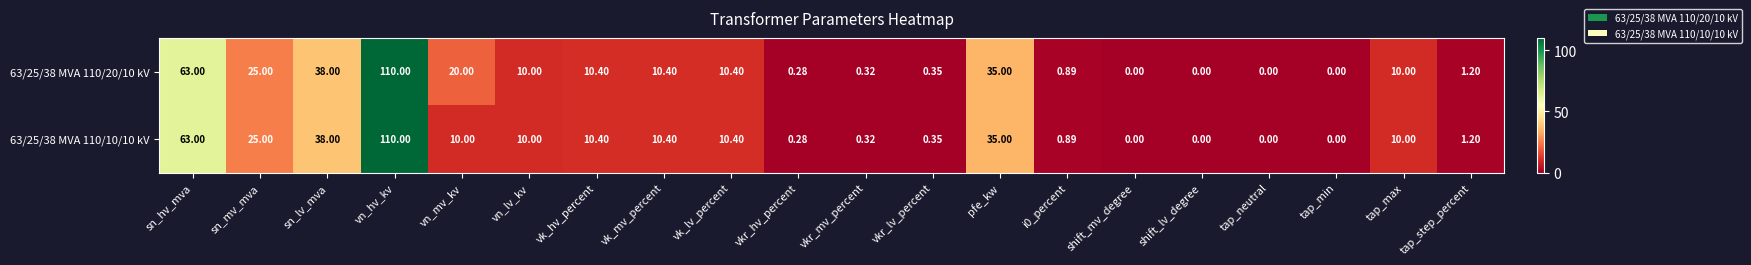

Which category has the highest value across all series?

vn_hv_kv